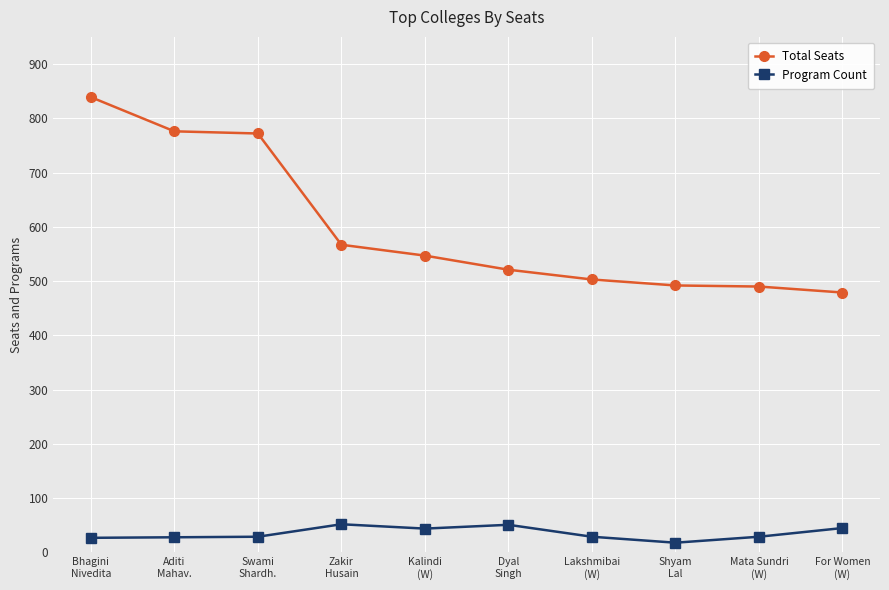

Rank the series by their average value, from lowest to highest.

Program Count, Total Seats